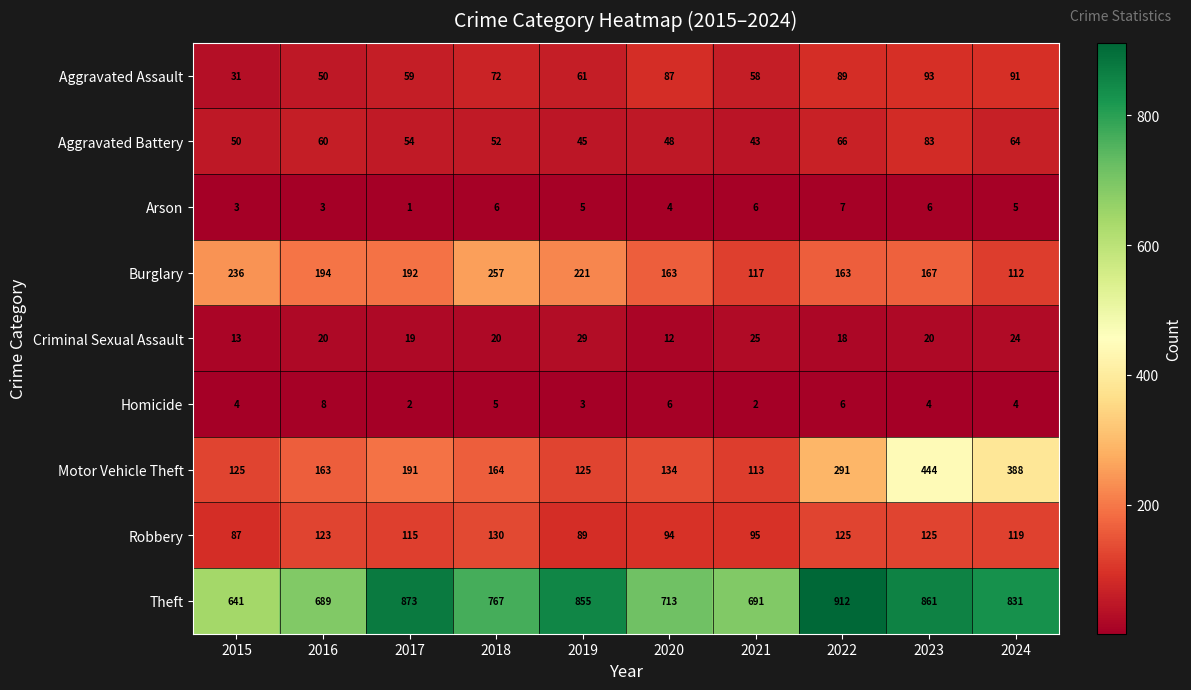

At which category is the sum across all series the highest?

2023